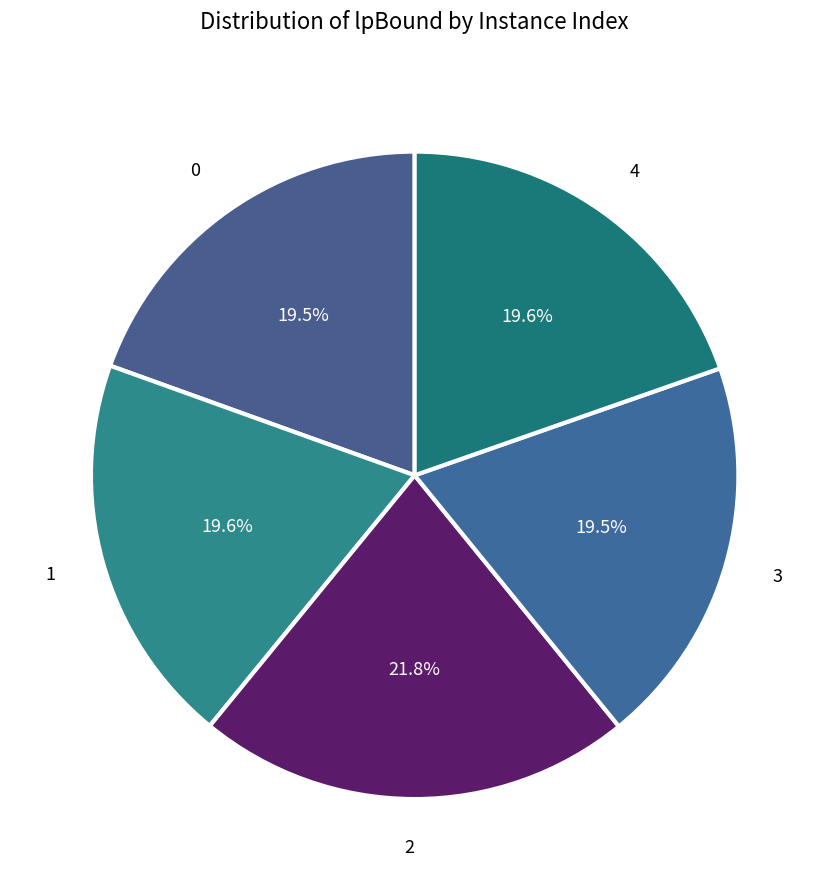

How many slices are in this pie chart?

5